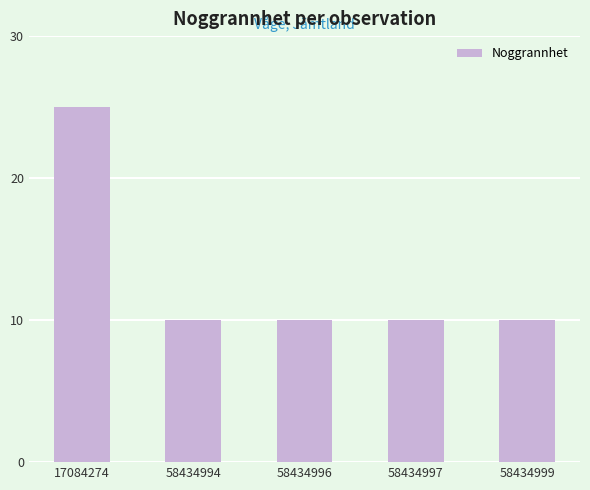

Is it true that the value at 58434996 is 10?

True